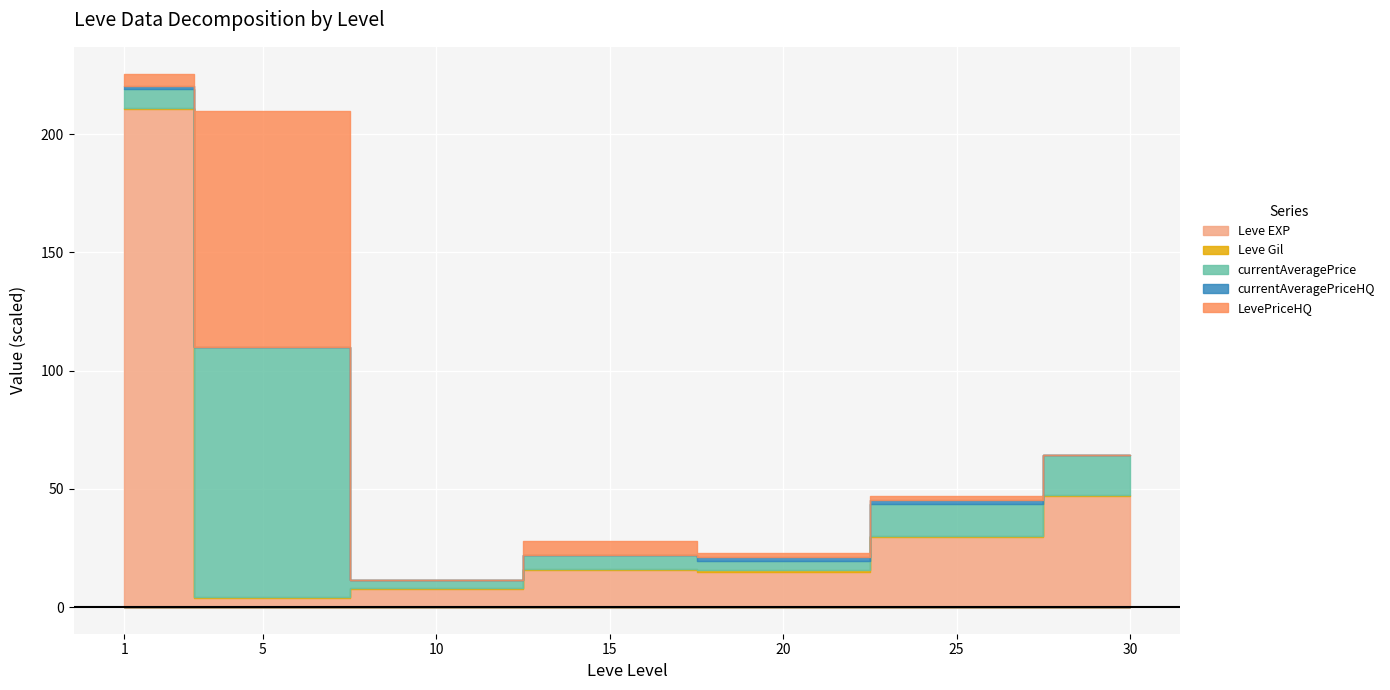

Where is the first local maximum for currentAveragePrice?

5